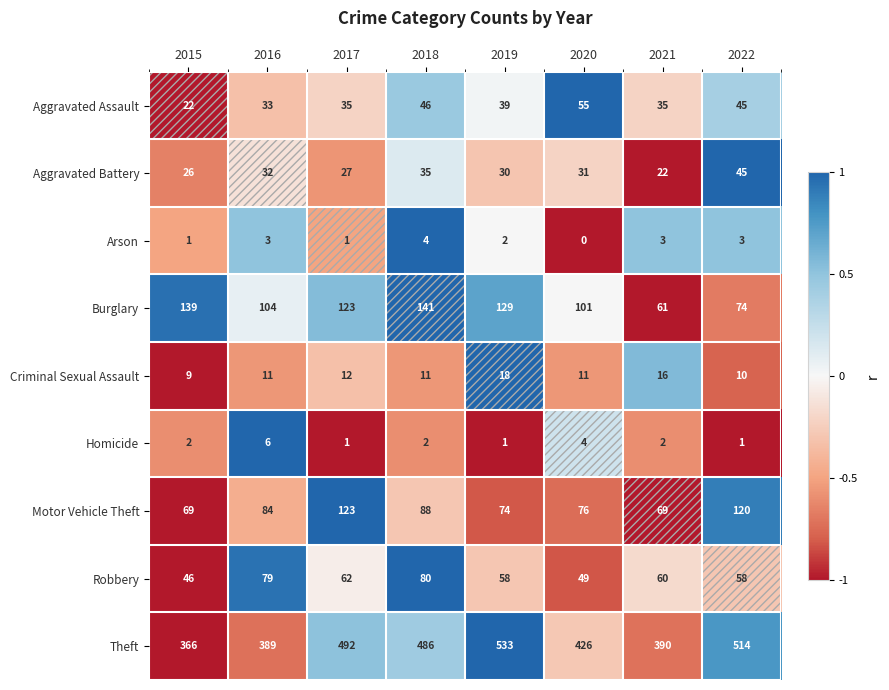

What is the sum of the Aggravated Battery values at 2017 and 2019?

57